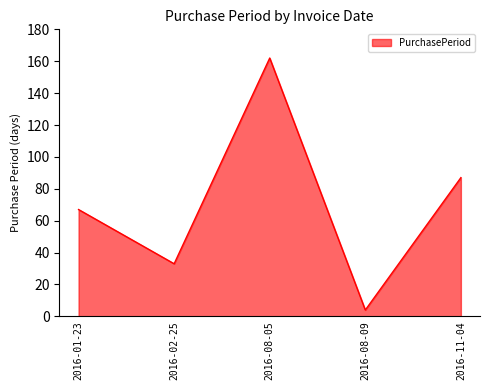

Which category has the highest value across all series?

2016-08-05